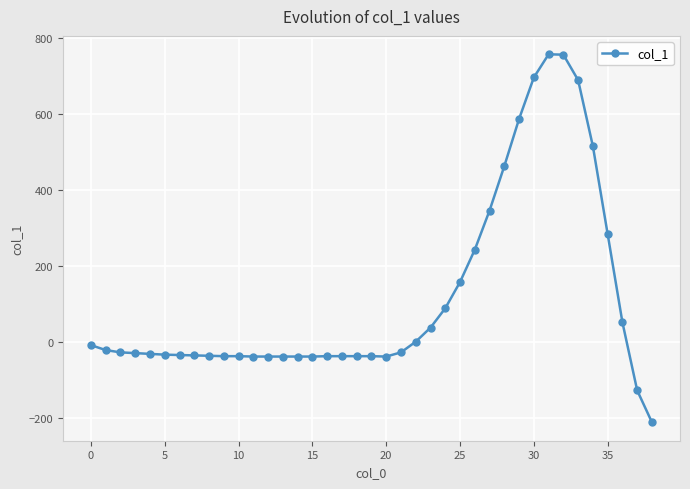

Does the chart display data point markers on the line(s)?

Yes